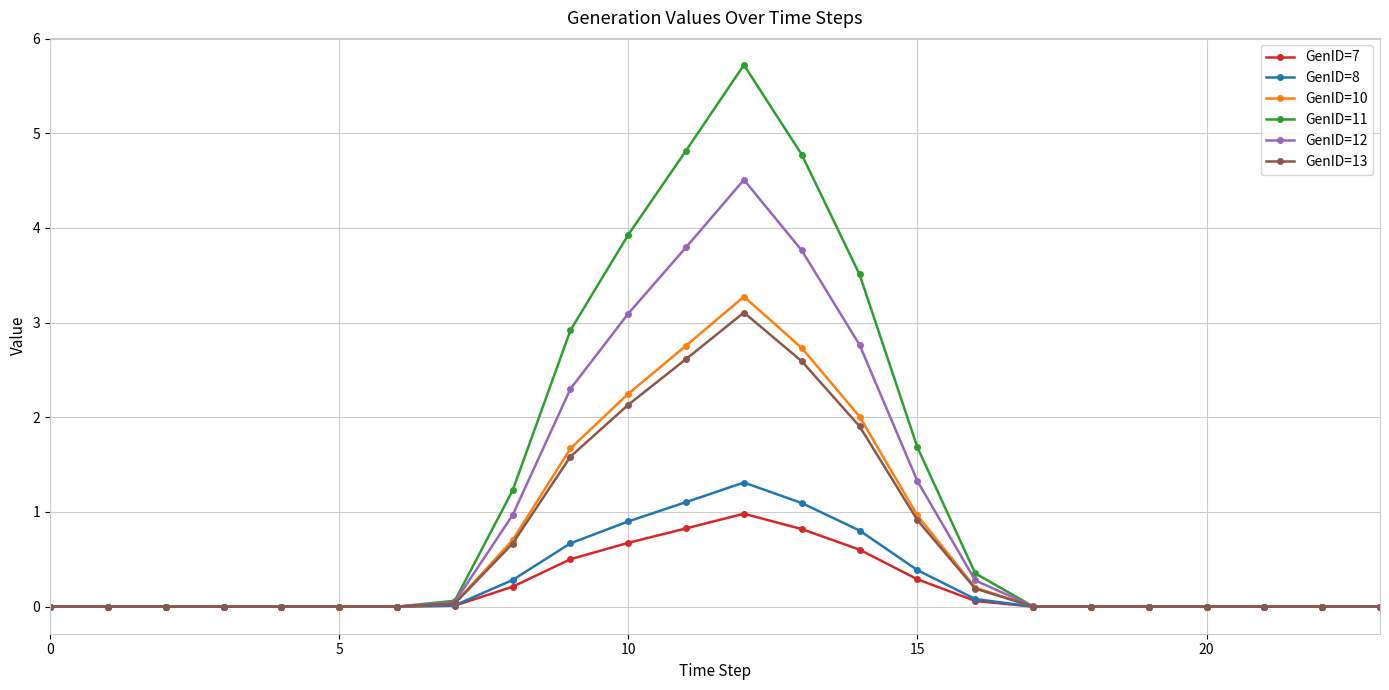

Which series has the largest range (max minus min)?

GenID=11